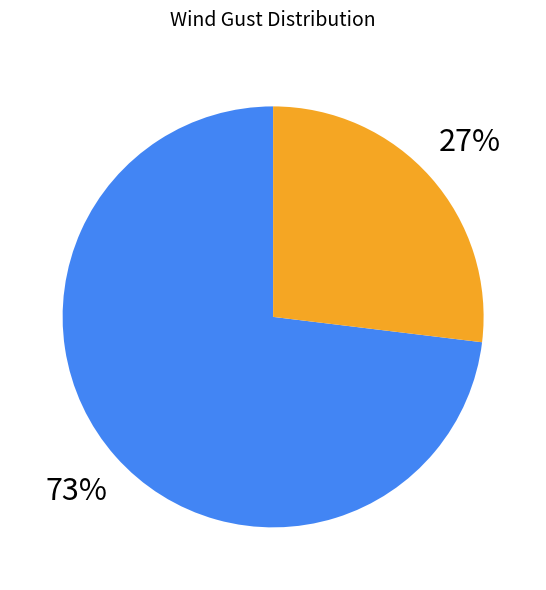

To the nearest percent, what is the average slice percentage?

50%